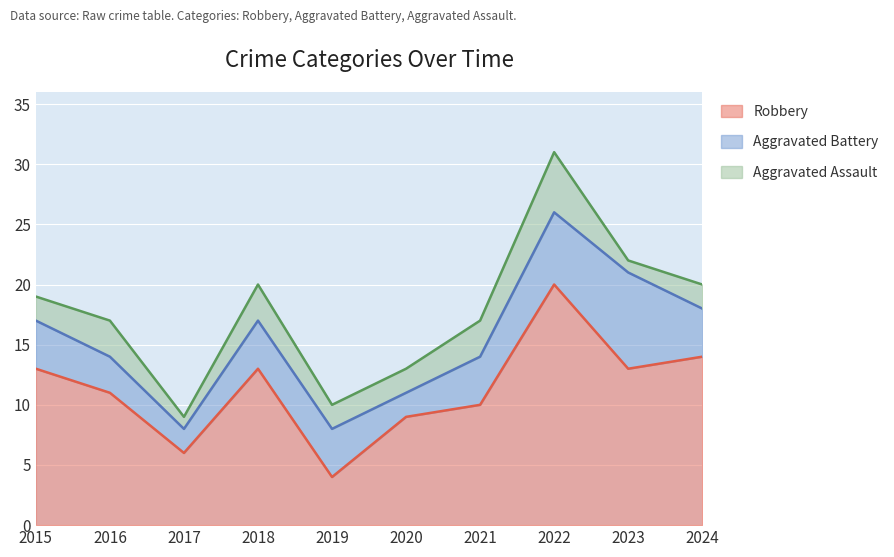

True or false: Aggravated Battery has a value of 4 at 2019.

True